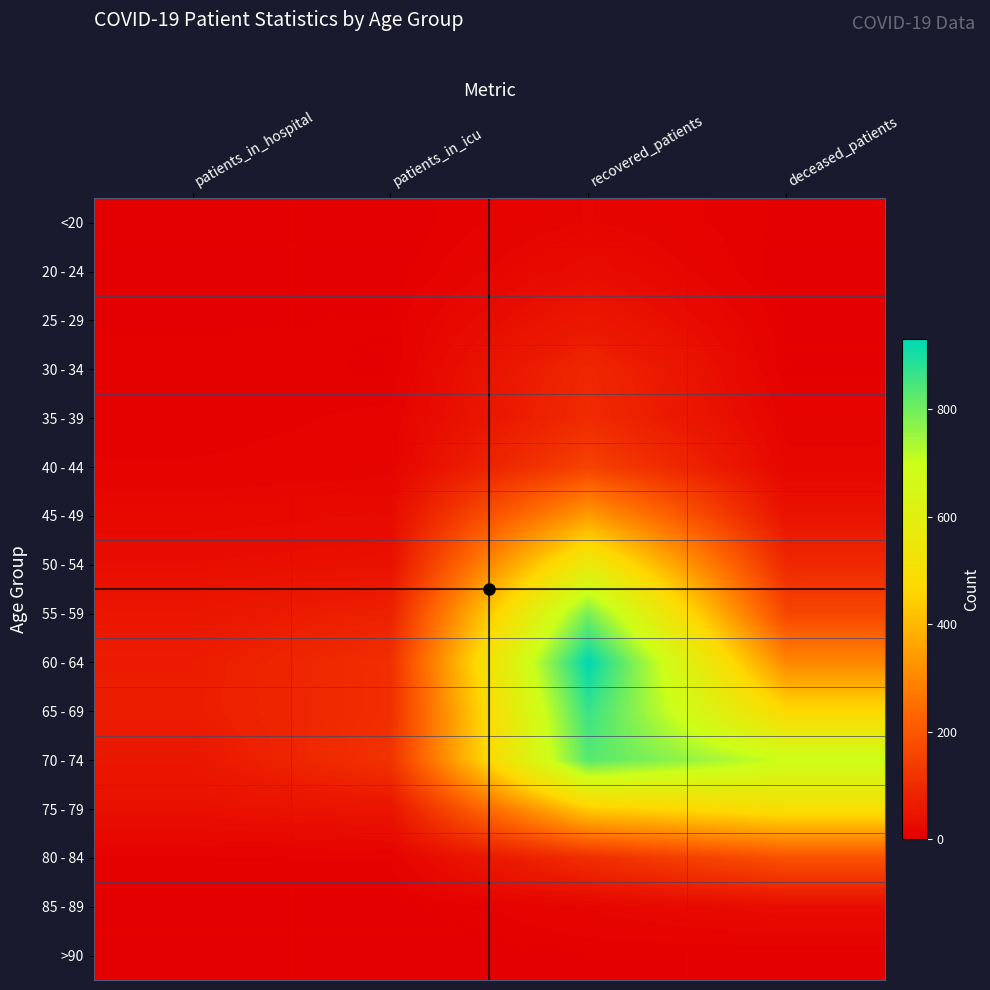

Reading left to right, transcribe all the data shown in this chart.

<20: patients_in_hospital=0	patients_in_icu=0	recovered_patients=15	deceased_patients=2
20 - 24: patients_in_hospital=3	patients_in_icu=0	recovered_patients=30	deceased_patients=0
25 - 29: patients_in_hospital=3	patients_in_icu=4	recovered_patients=54	deceased_patients=3
30 - 34: patients_in_hospital=6	patients_in_icu=3	recovered_patients=90	deceased_patients=3
35 - 39: patients_in_hospital=4	patients_in_icu=9	recovered_patients=98	deceased_patients=11
40 - 44: patients_in_hospital=8	patients_in_icu=11	recovered_patients=151	deceased_patients=17
45 - 49: patients_in_hospital=21	patients_in_icu=26	recovered_patients=343	deceased_patients=43
50 - 54: patients_in_hospital=33	patients_in_icu=39	recovered_patients=567	deceased_patients=93
55 - 59: patients_in_hospital=51	patients_in_icu=77	recovered_patients=791	deceased_patients=162
60 - 64: patients_in_hospital=65	patients_in_icu=108	recovered_patients=930	deceased_patients=299
65 - 69: patients_in_hospital=67	patients_in_icu=107	recovered_patients=865	deceased_patients=470
70 - 74: patients_in_hospital=53	patients_in_icu=117	recovered_patients=830	deceased_patients=693
75 - 79: patients_in_hospital=37	patients_in_icu=48	recovered_patients=441	deceased_patients=503
80 - 84: patients_in_hospital=7	patients_in_icu=8	recovered_patients=106	deceased_patients=188
85 - 89: patients_in_hospital=1	patients_in_icu=0	recovered_patients=15	deceased_patients=31
>90: patients_in_hospital=0	patients_in_icu=0	recovered_patients=3	deceased_patients=2